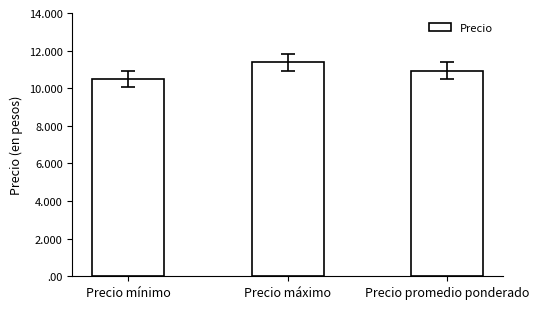

How many values are between 10500 and 11375?

3